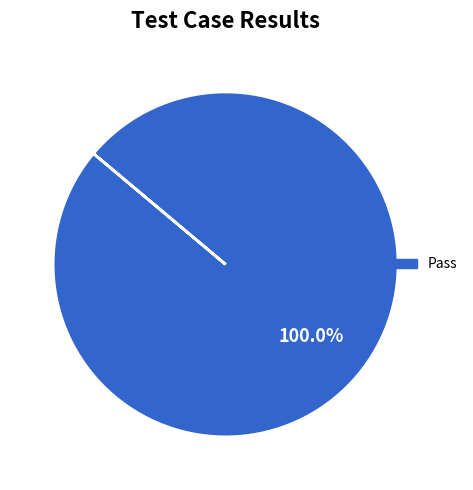

Does any single category account for the majority?

Yes